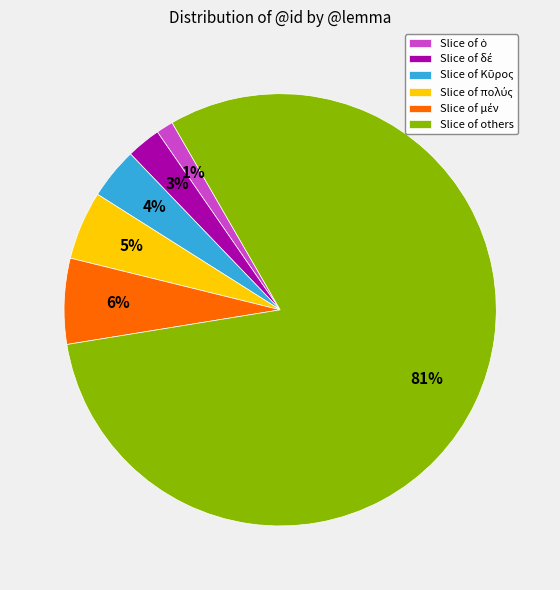

How many segments does this pie chart have?

6